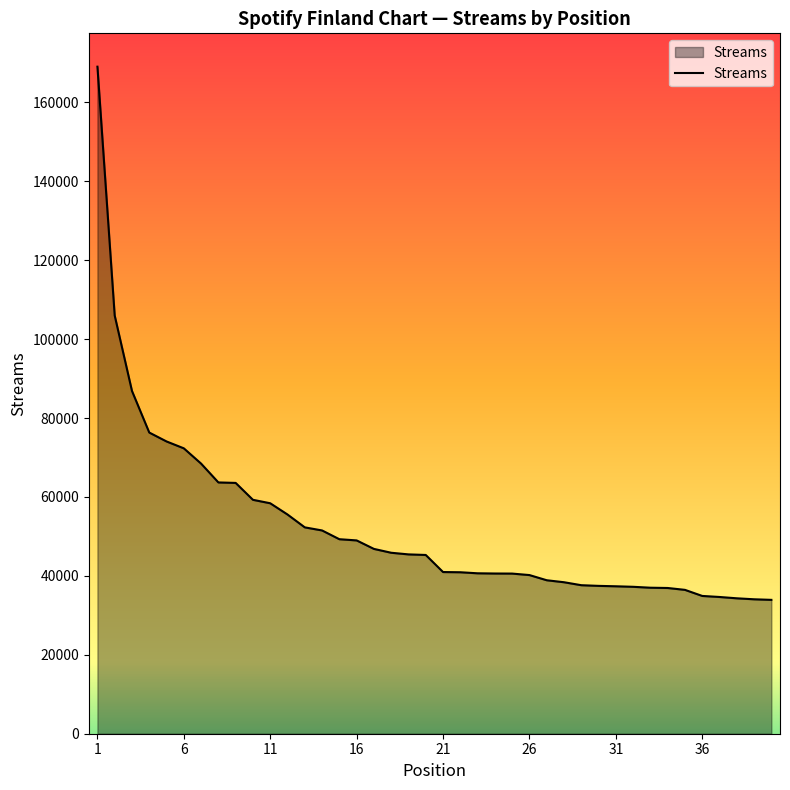

What is the average value?

52300